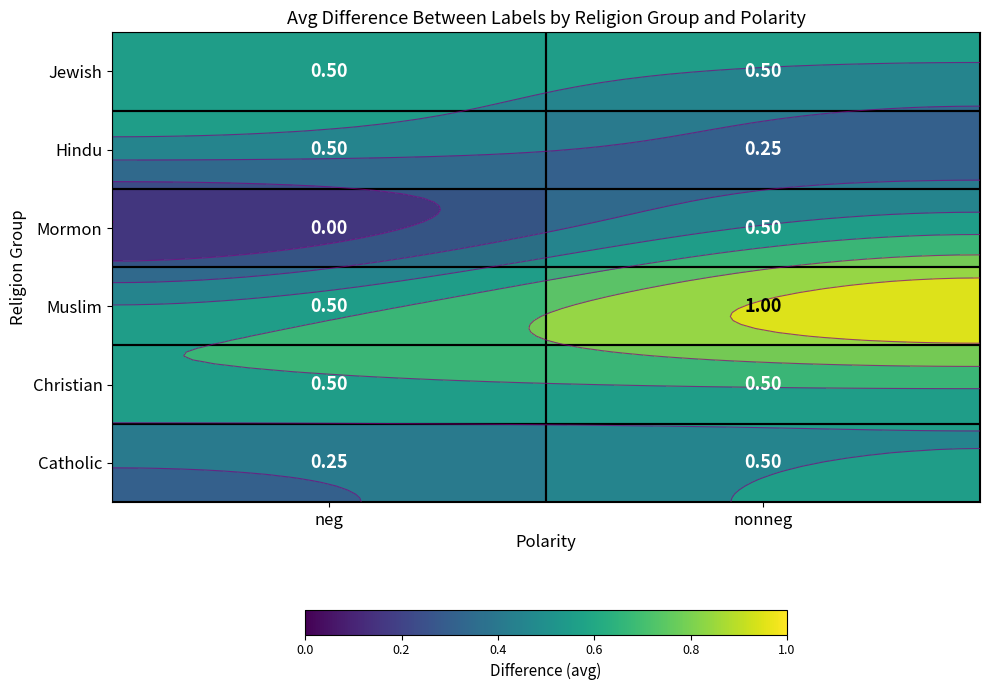

What is the sum of the Mormon values at nonneg and neg?

0.5